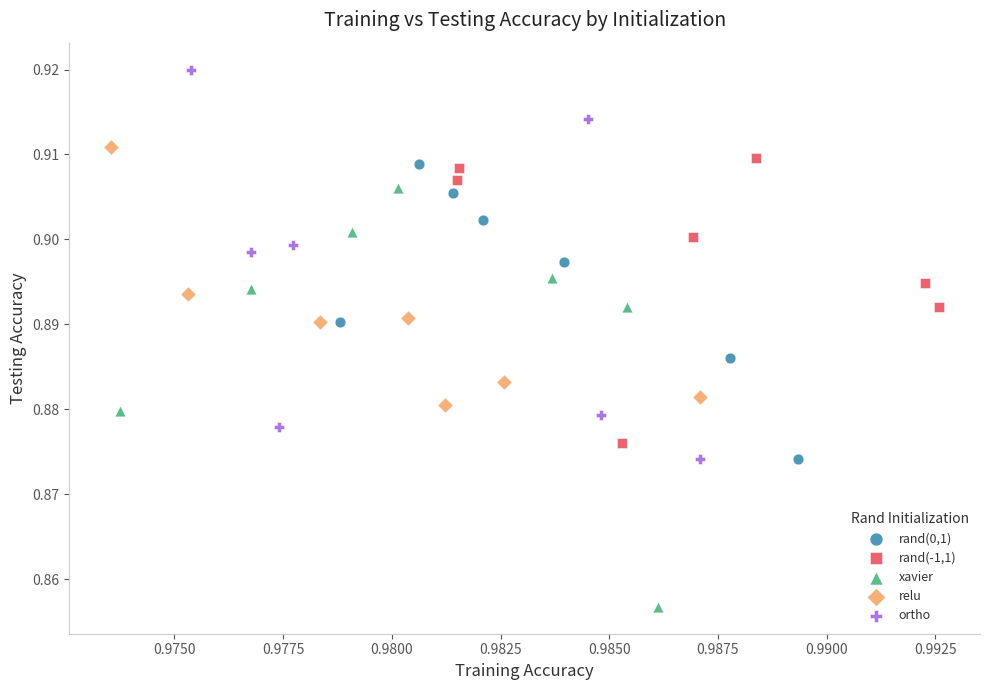

Which series has the largest Y range (max minus min)?

xavier